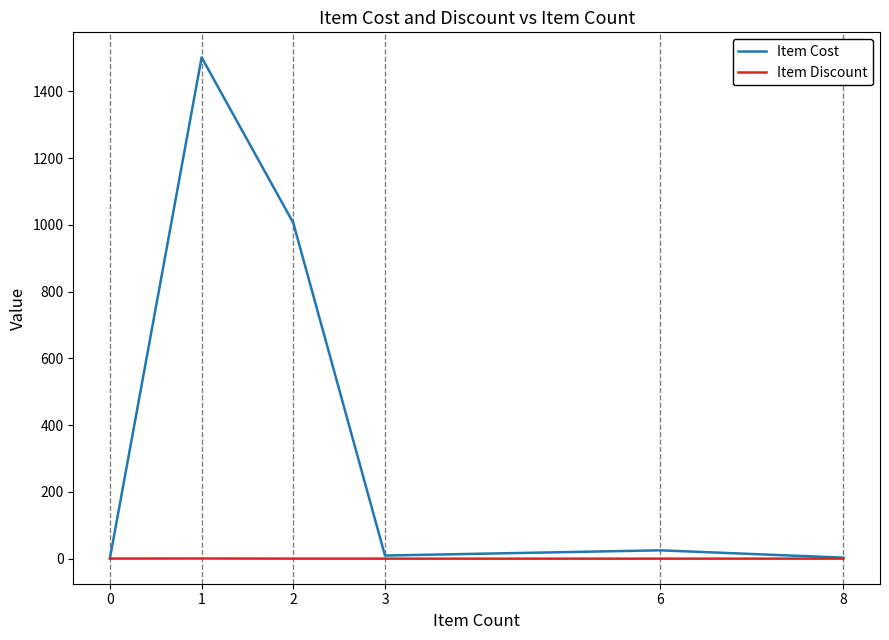

The Item Cost series shows 1404.7 at 2. True or false?

False